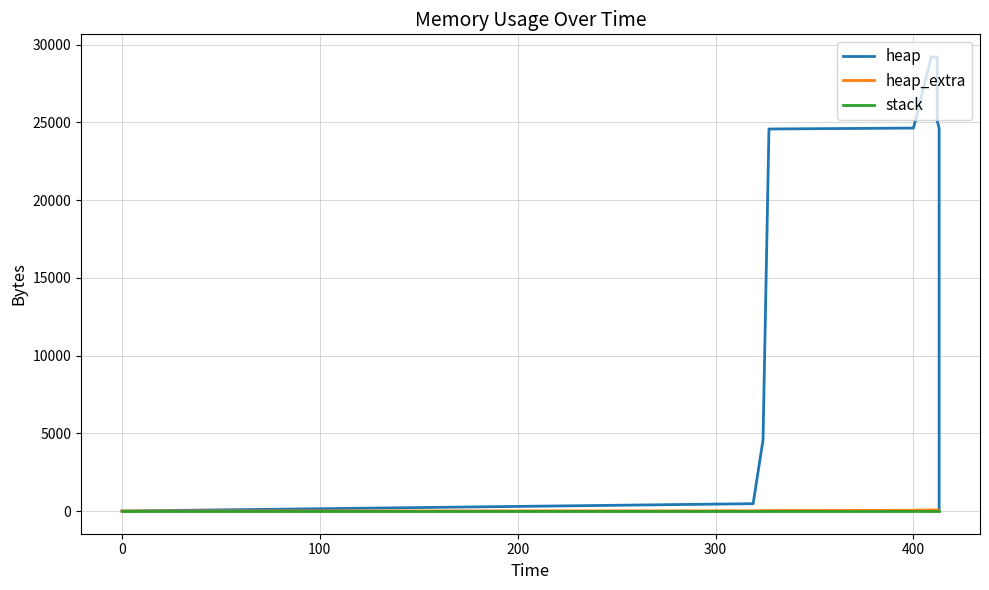

Between 400 and 100, which is larger?

400